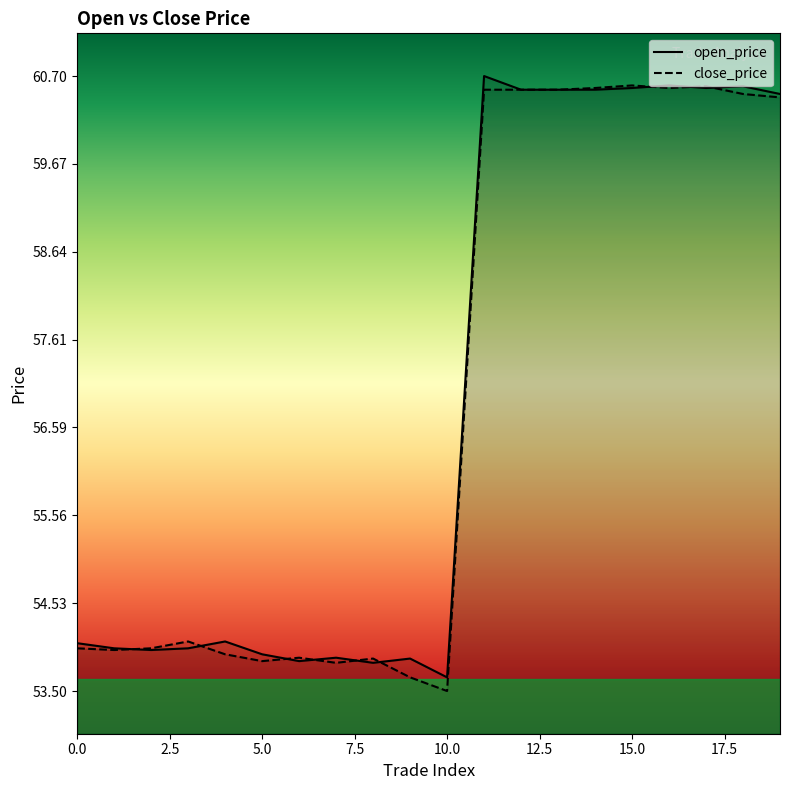

Does the chart have visible grid lines?

No